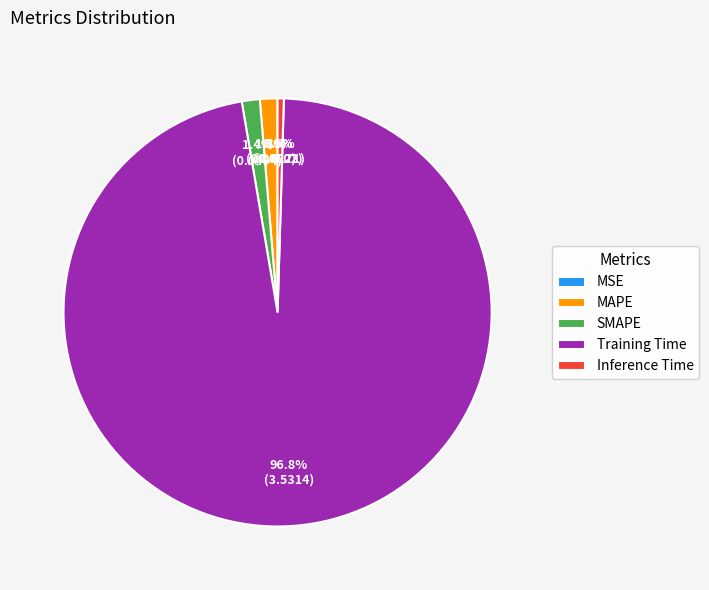

What percentage do Training Time and SMAPE together represent?

98.2%